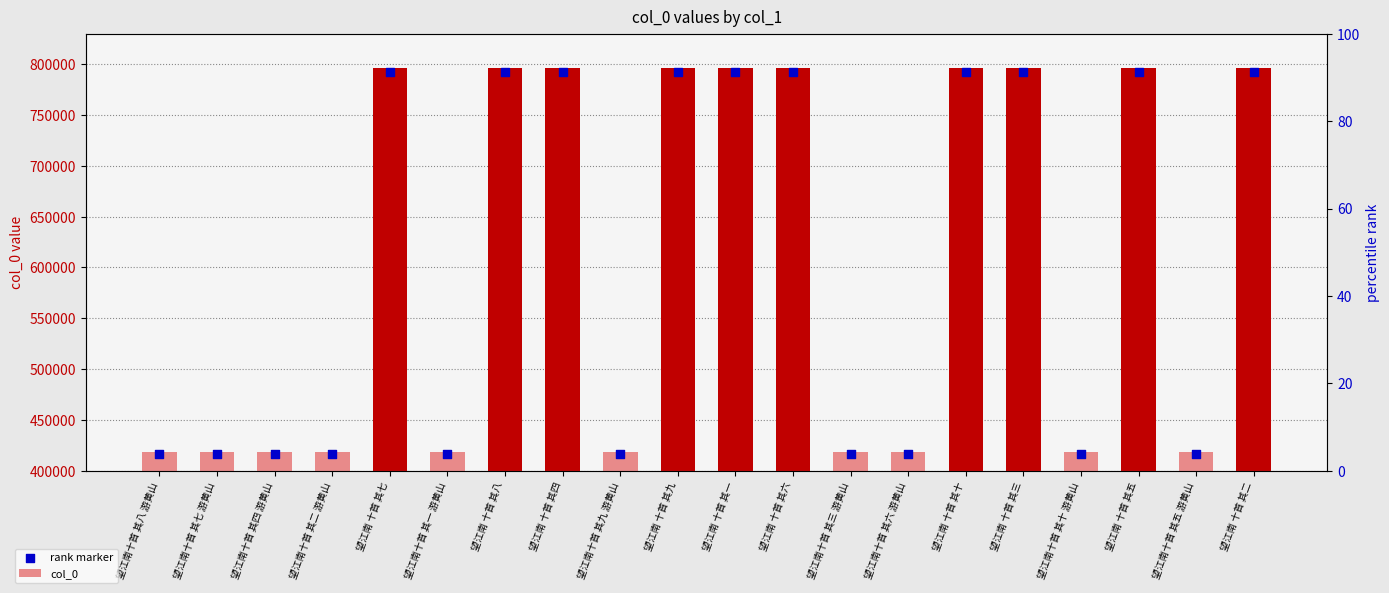

Is the value of rank marker at 望江南十首 其二 游黄山 greater than the value of col_0 at 望江南十首 其五 游黄山?

No